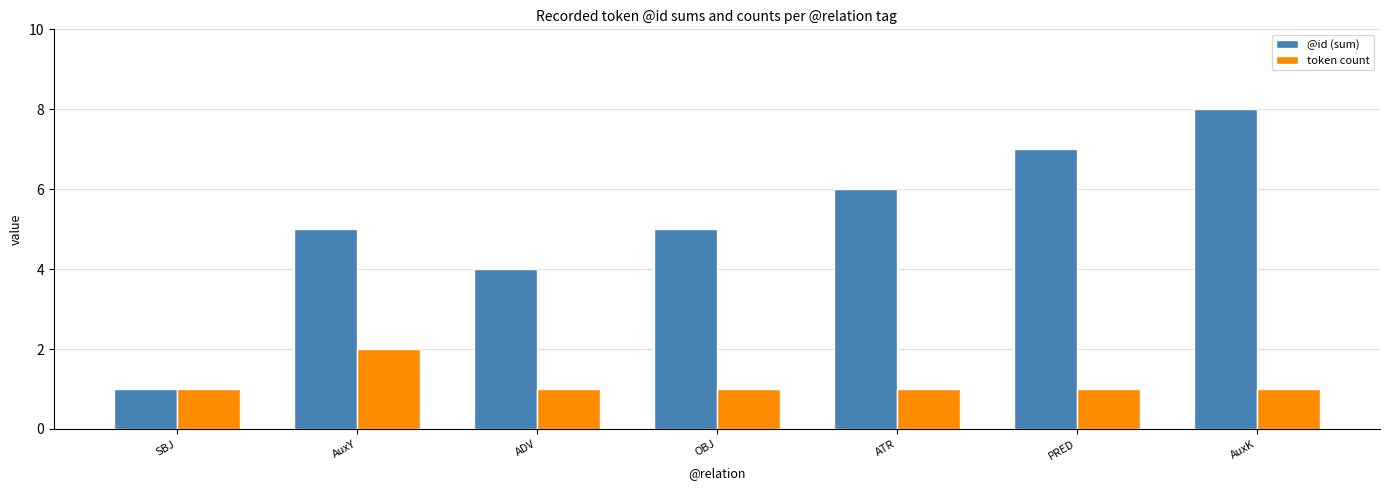

True or false: @id (sum) has a value of 3 at ATR.

False